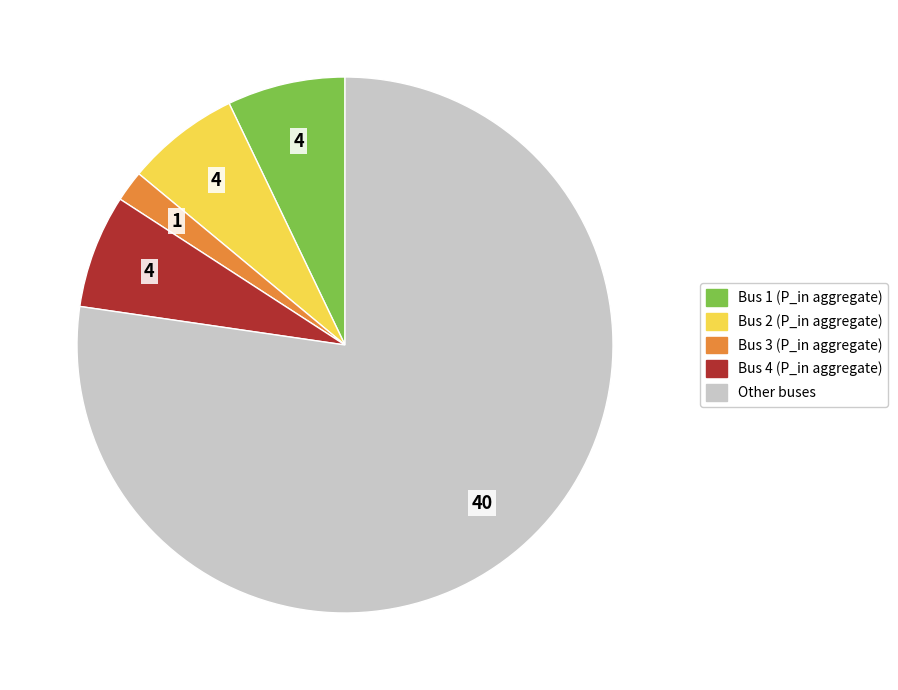

Which slice is the smallest?

Bus 3 (P_in aggregate)